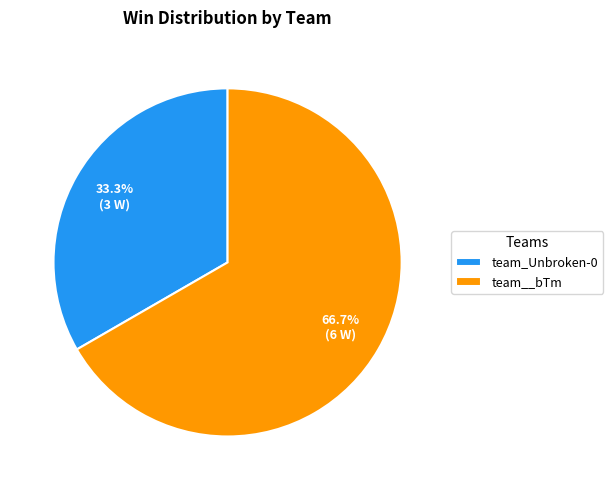

Combined, do team__bTm and team_Unbroken-0 account for over 50%?

Yes